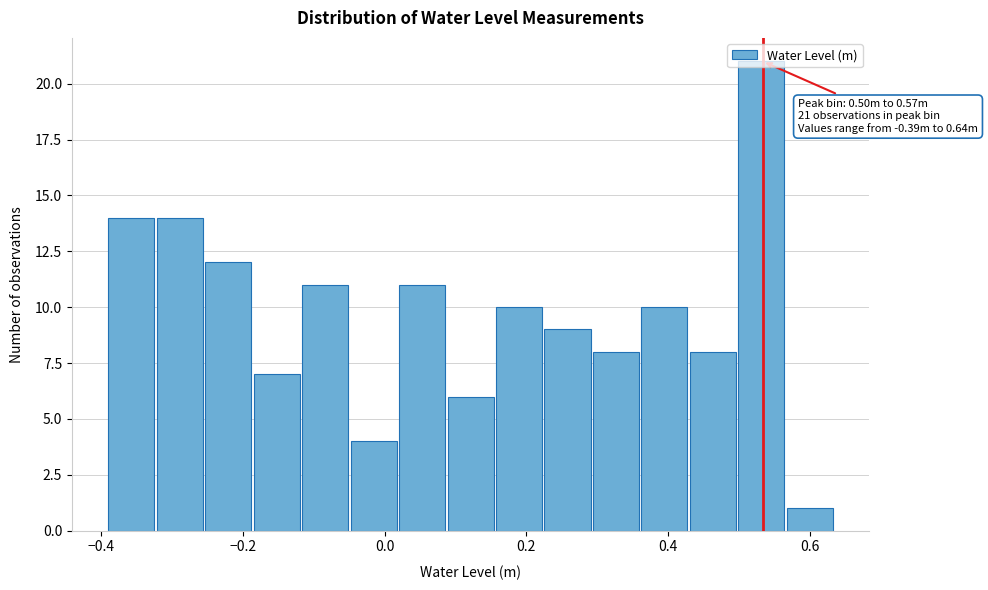

Read against the x-axis, roughly where is the centre of the tallest bar?

0.54